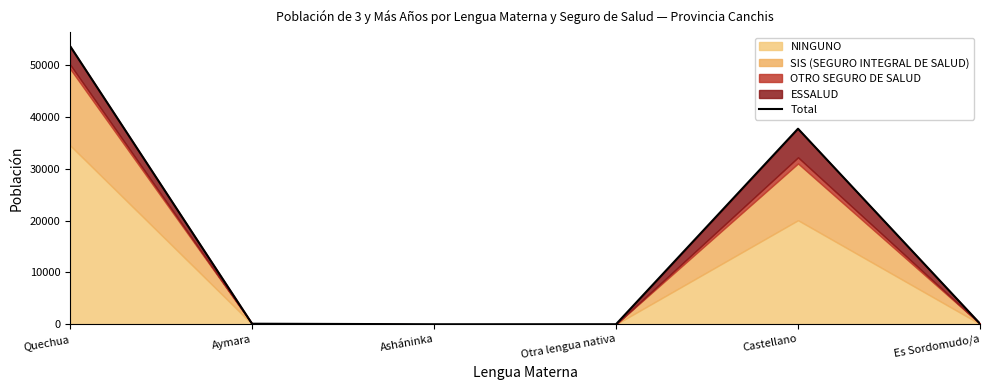

Is it true that the value at Asháninka is 5?

True